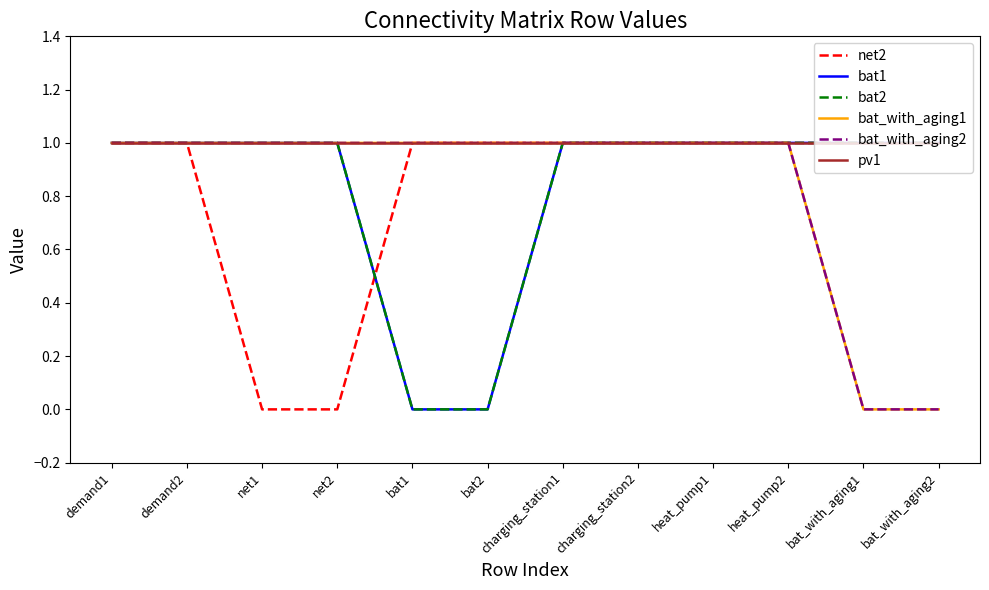

Does the chart have visible grid lines?

No